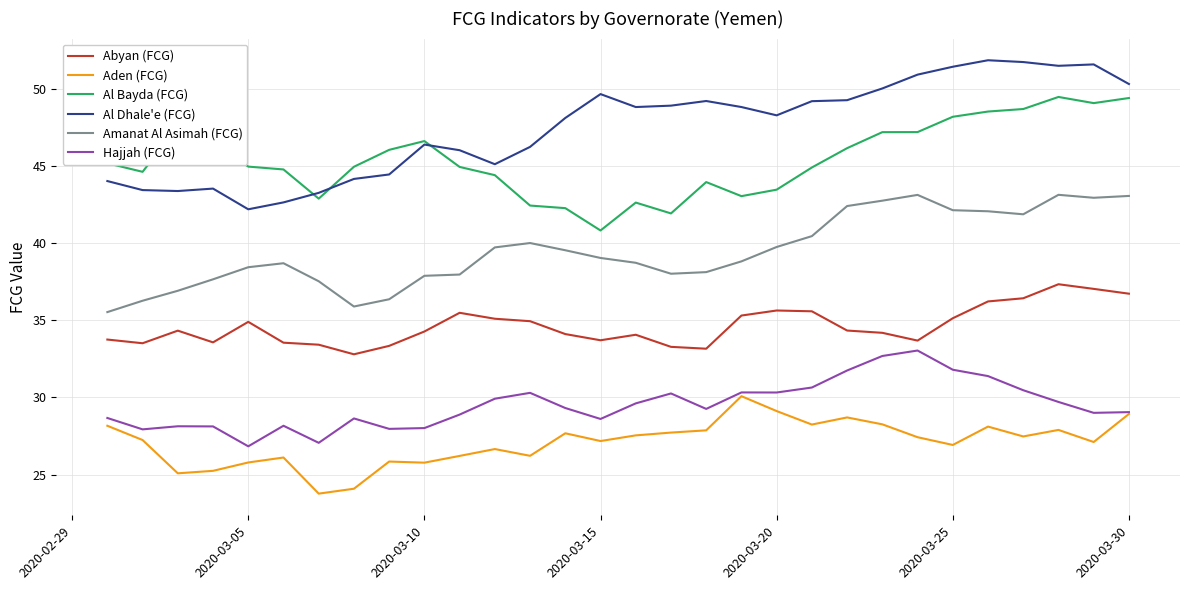

Which series has the largest total across all categories?

Al Dhale'e (FCG)